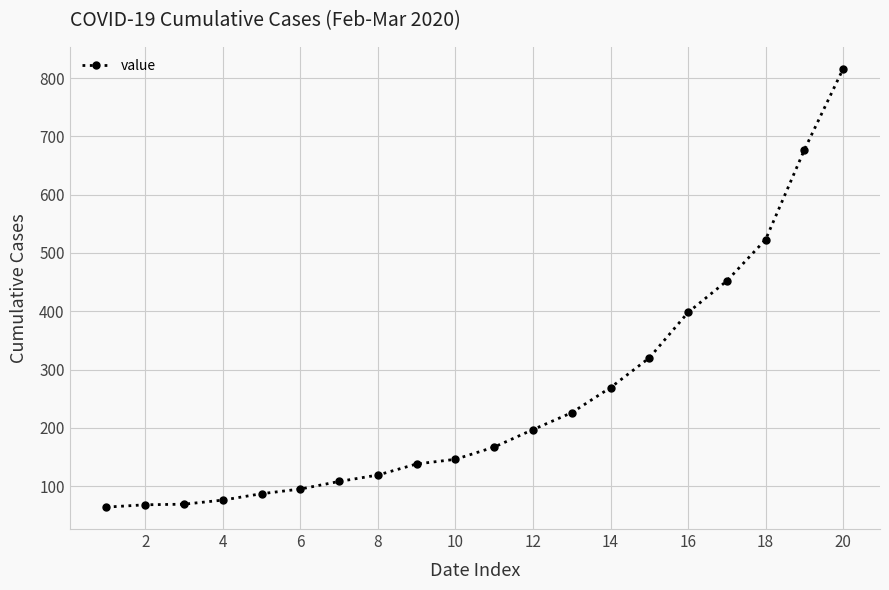

What is the value of the 4th point from the left?

76